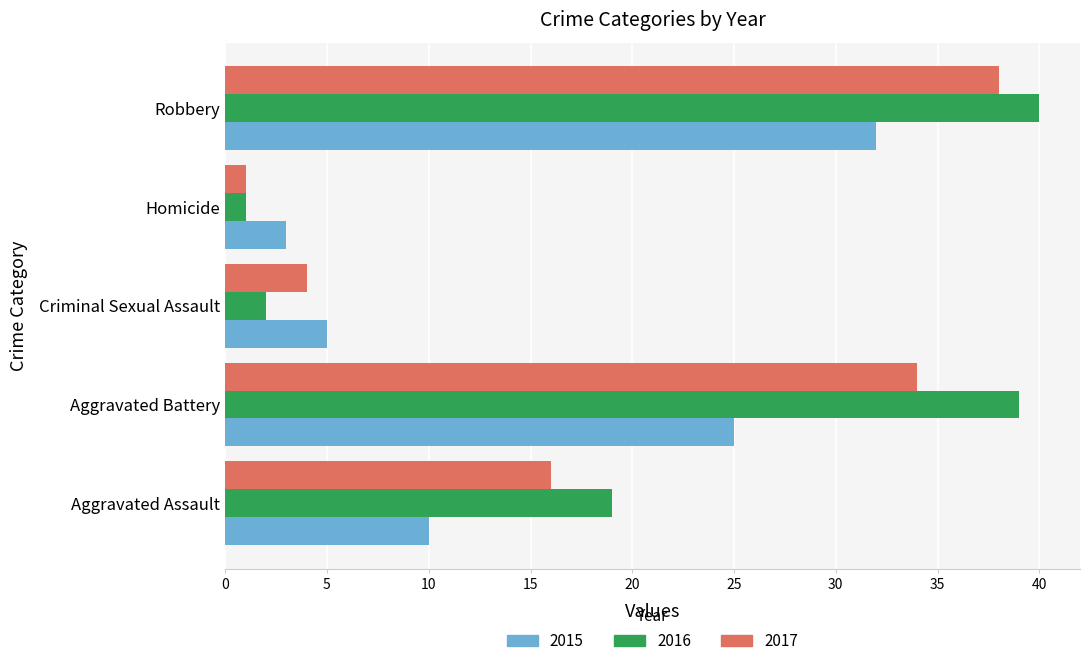

Is it true that 2015 equals 14 at Robbery?

False